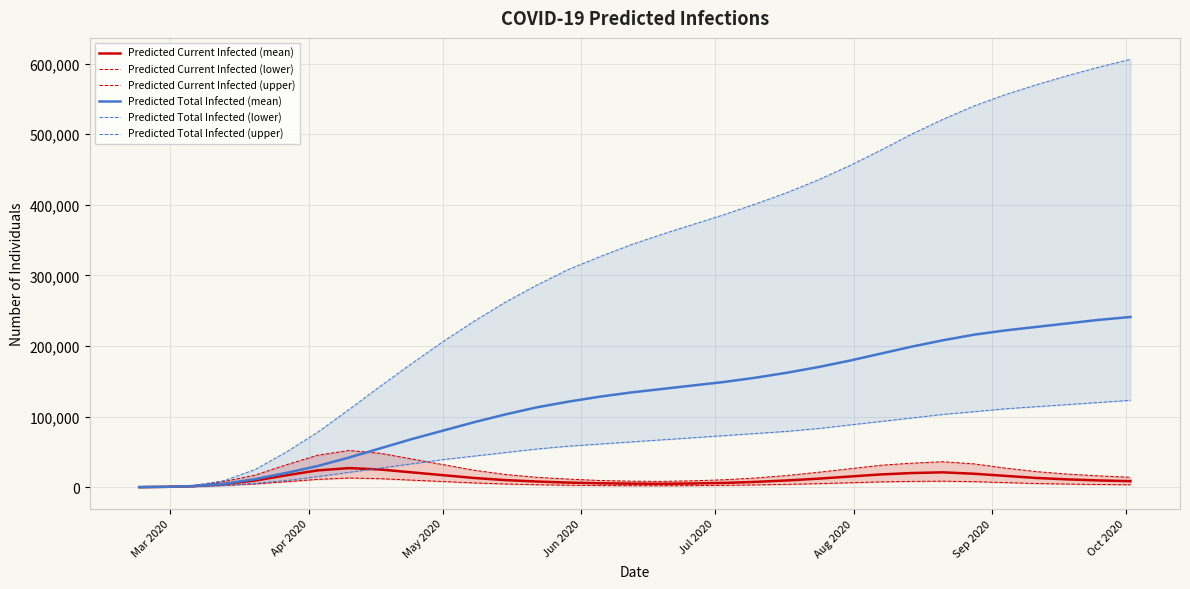

What is the value of the Predicted Current Infected (lower) point at the 25th from the left?

7500